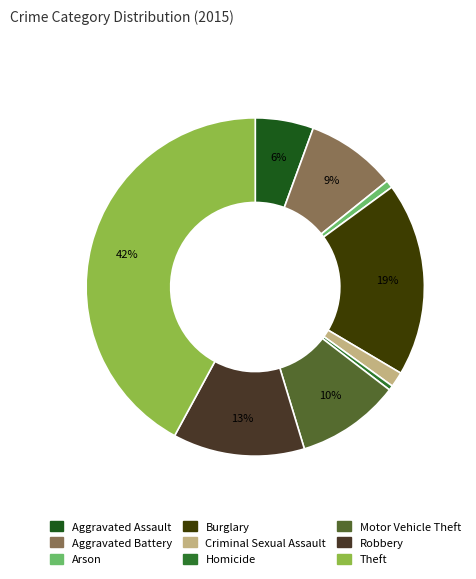

To the nearest percent, what is the difference between the largest and smallest slice percentages?

42%